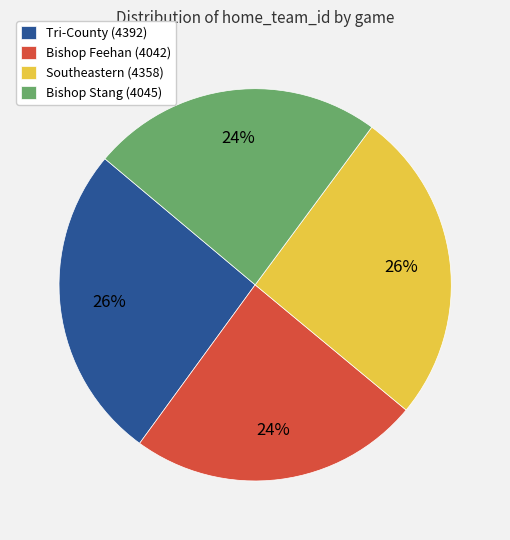

To the nearest percent, what is the combined percentage of Bishop Stang (4045) and Southeastern (4358)?

50%